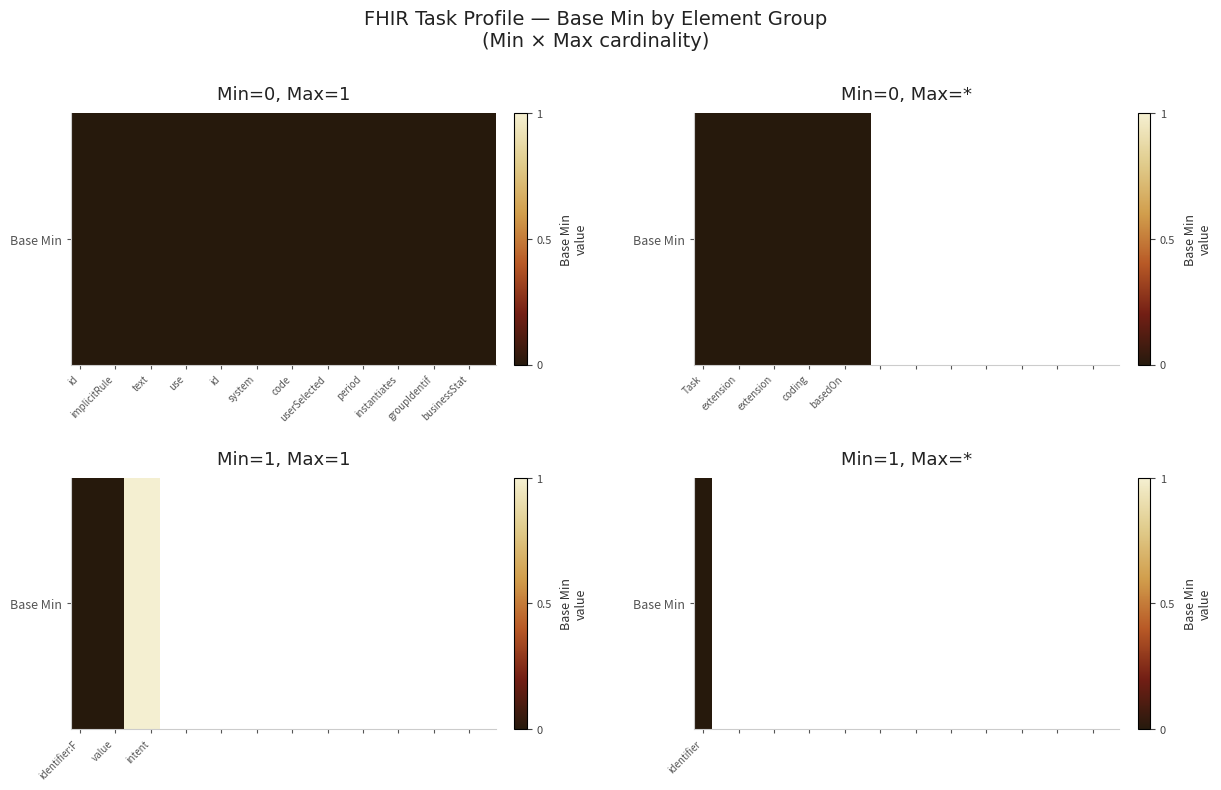

Which series has the widest spread of values?

1